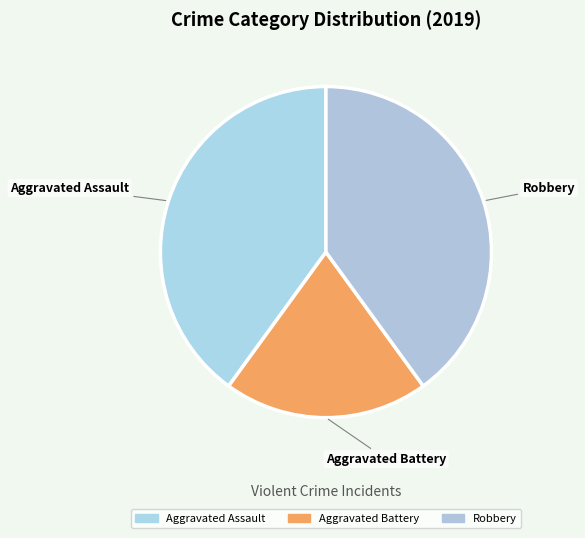

Does Aggravated Assault account for over 50% of the chart?

No